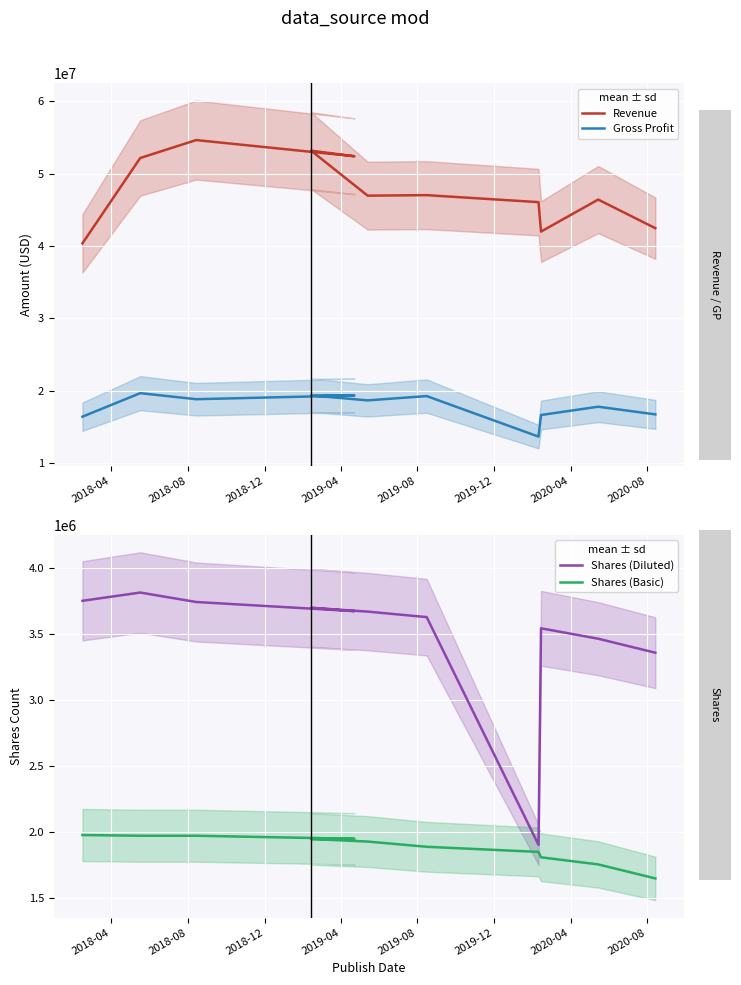

True or false: Gross Profit and Shares (Basic) cross at least once.

False